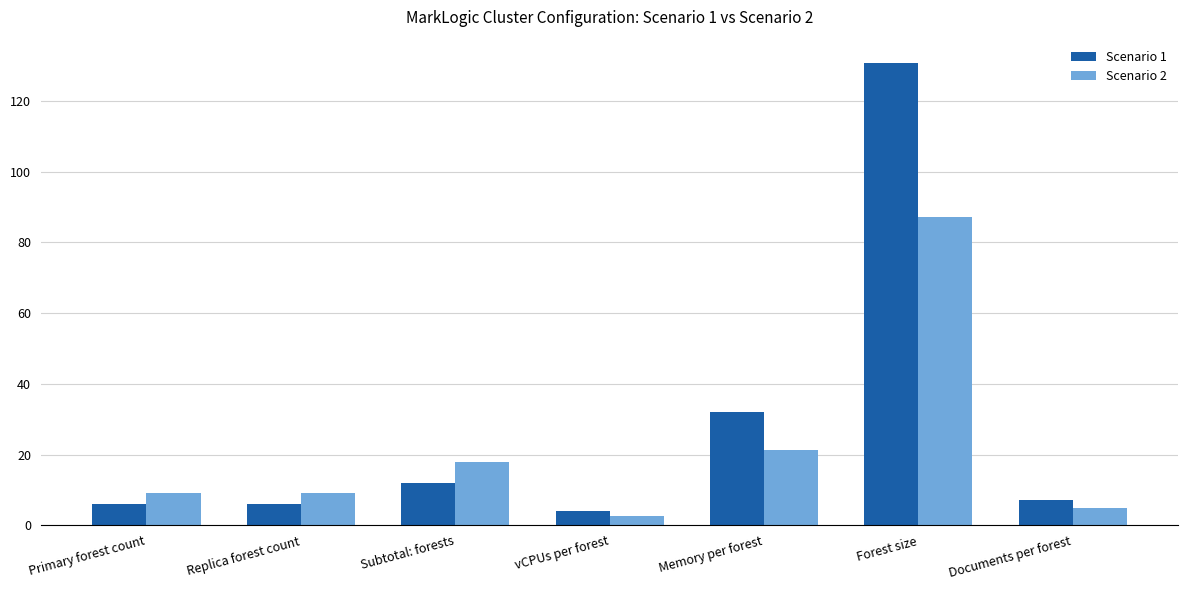

What value does the Scenario 1 series have at Subtotal: forests?

12.0